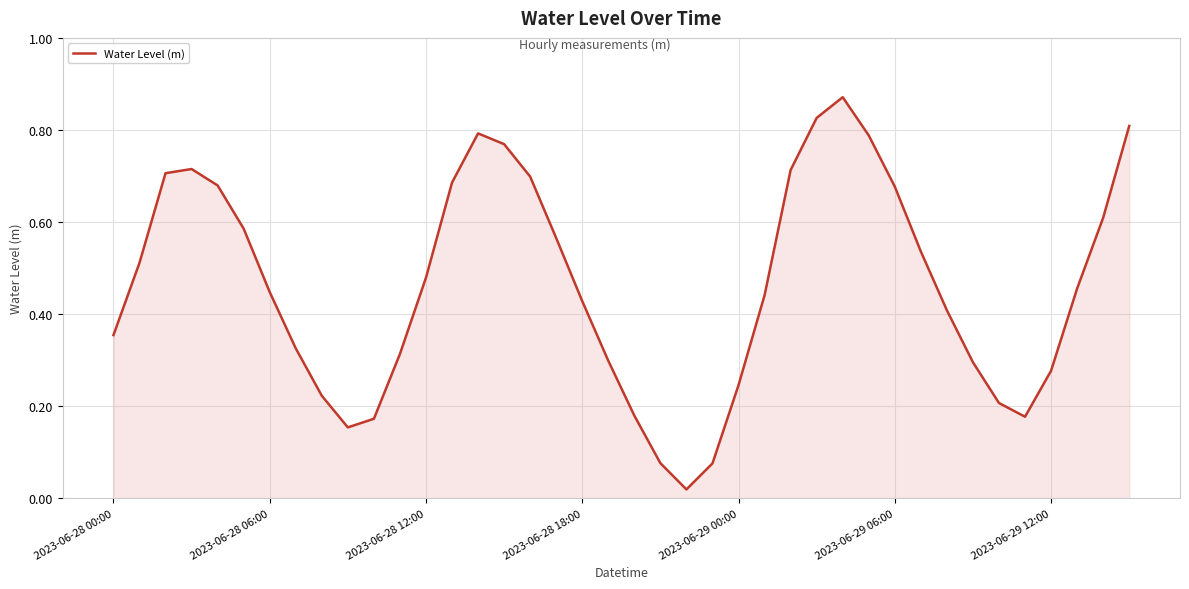

List the labels in order of value, largest first.

28, 27, 39, 14, 29, 15, 2023-06-28 18:00, 26, 2023-06-28 12:00, 16, 13, 2023-06-29 00:00, 30, 38, 2023-06-29 06:00, 17, 31, 2023-06-28 06:00, 12, 37, 2023-06-29 12:00, 25, 18, 32, 2023-06-28 00:00, 7, 11, 19, 33, 36, 24, 8, 34, 20, 35, 10, 9, 21, 23, 22